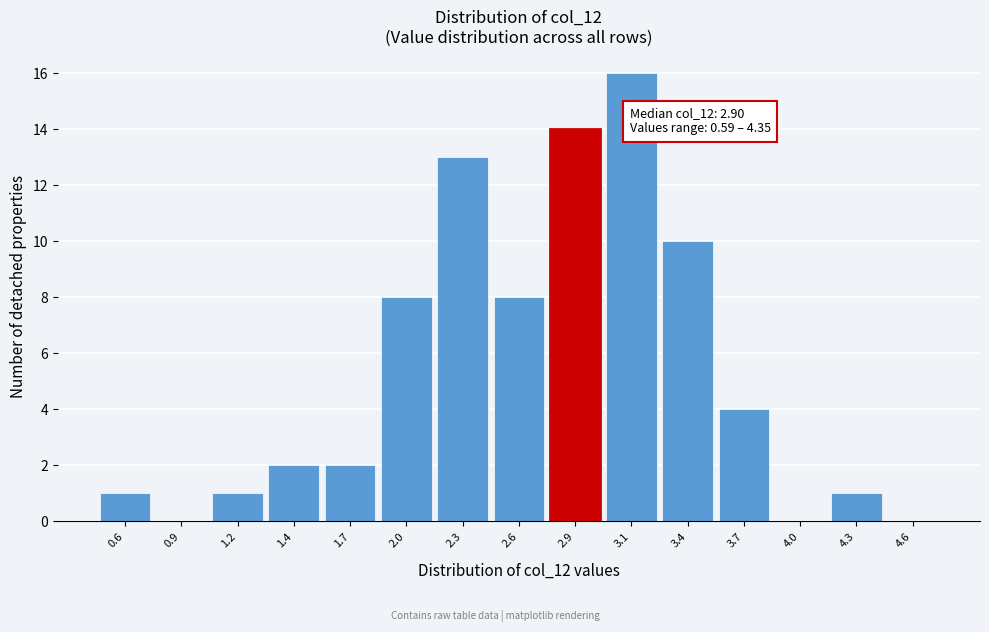

Reading left to right, transcribe all the data shown in this chart.

0.6=1	0.9=0	1.2=1	1.4=2	1.7=2	2.0=8	2.3=13	2.6=8	2.9=14	3.1=16	3.4=10	3.7=4	4.0=0	4.3=1	4.6=0